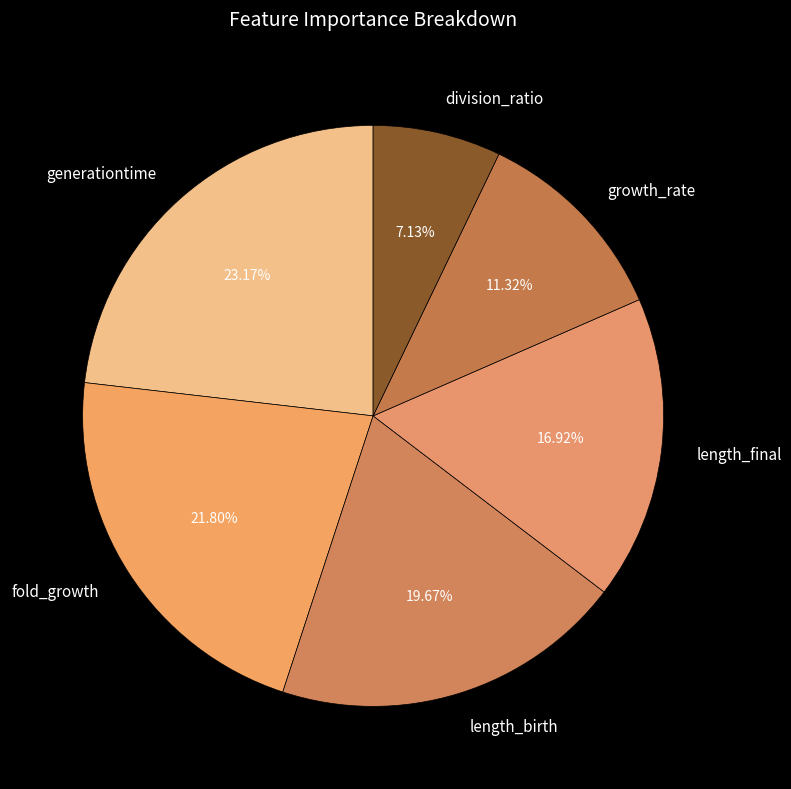

Which category has the smallest portion of the pie?

division_ratio